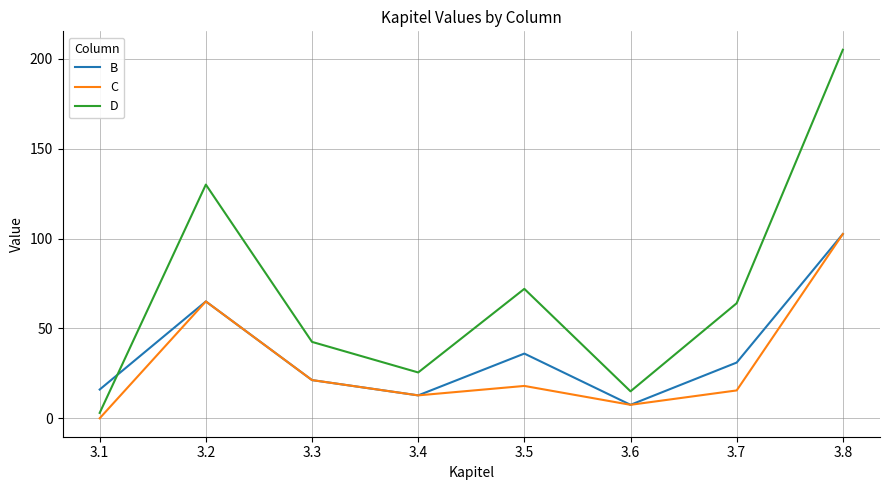

The C series shows 31.8 at 3.2. True or false?

False